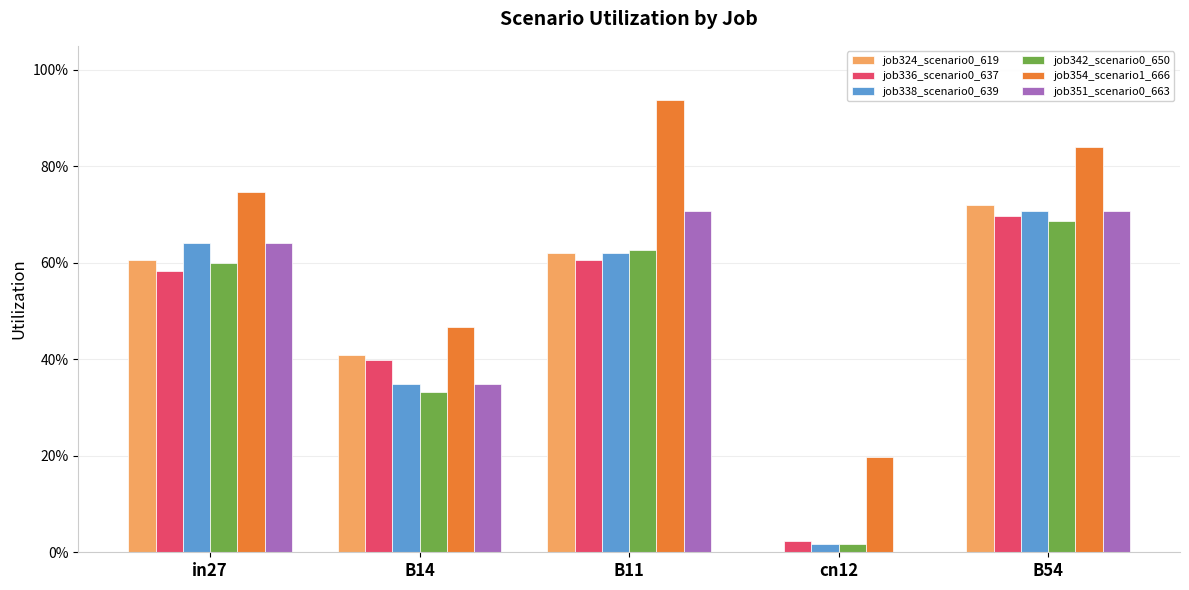

True or false: job324_scenario0_619 has a value of 0.9 at B11.

False